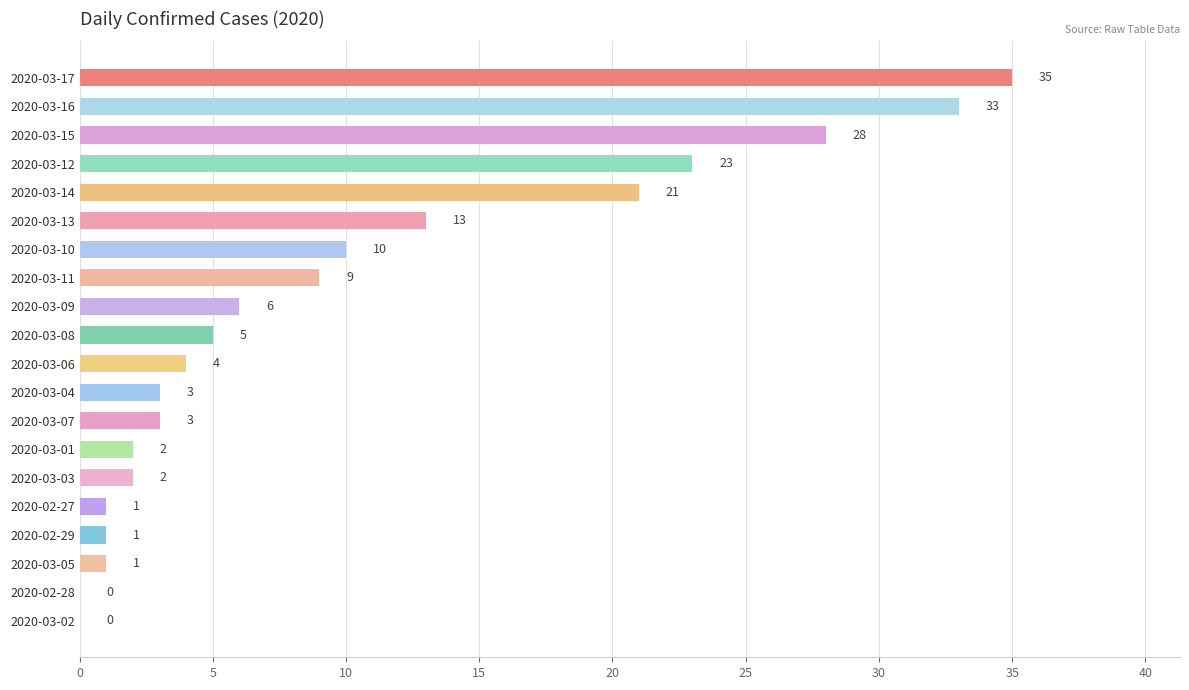

Are the bars grouped side by side (vs. stacked)?

No